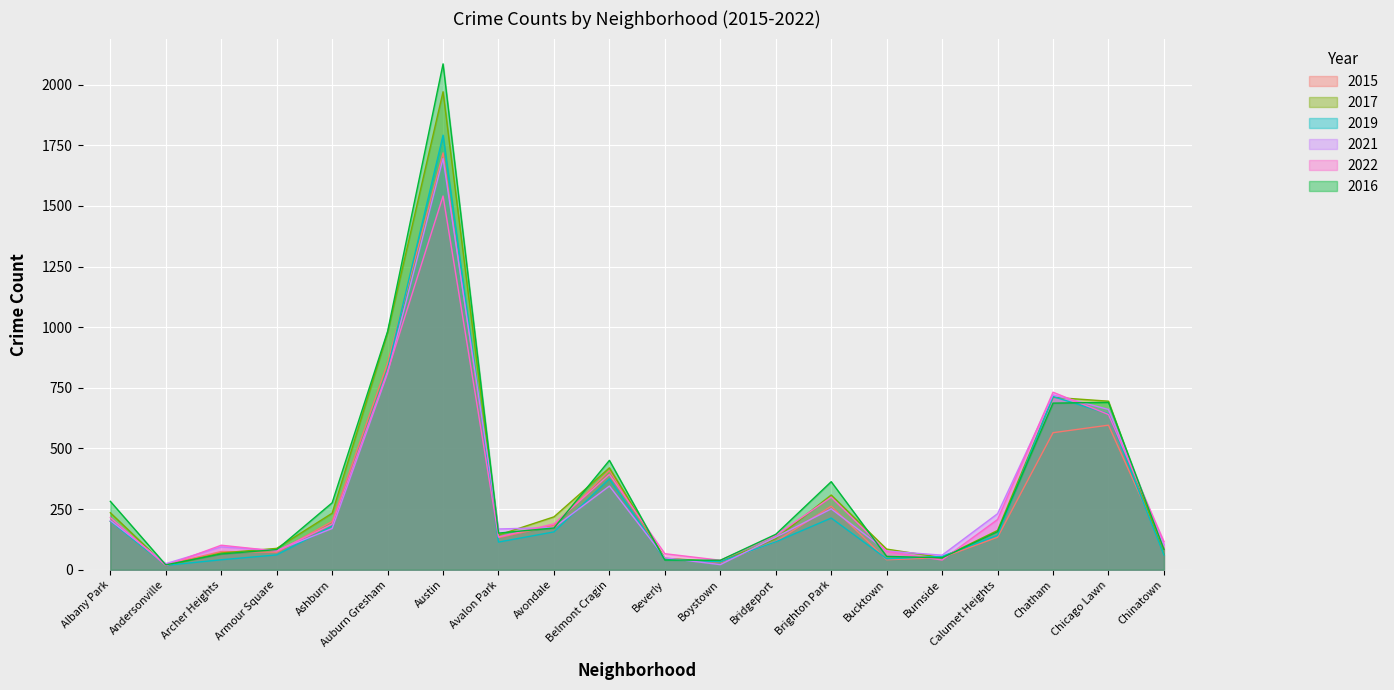

How many series are shown in this chart?

6